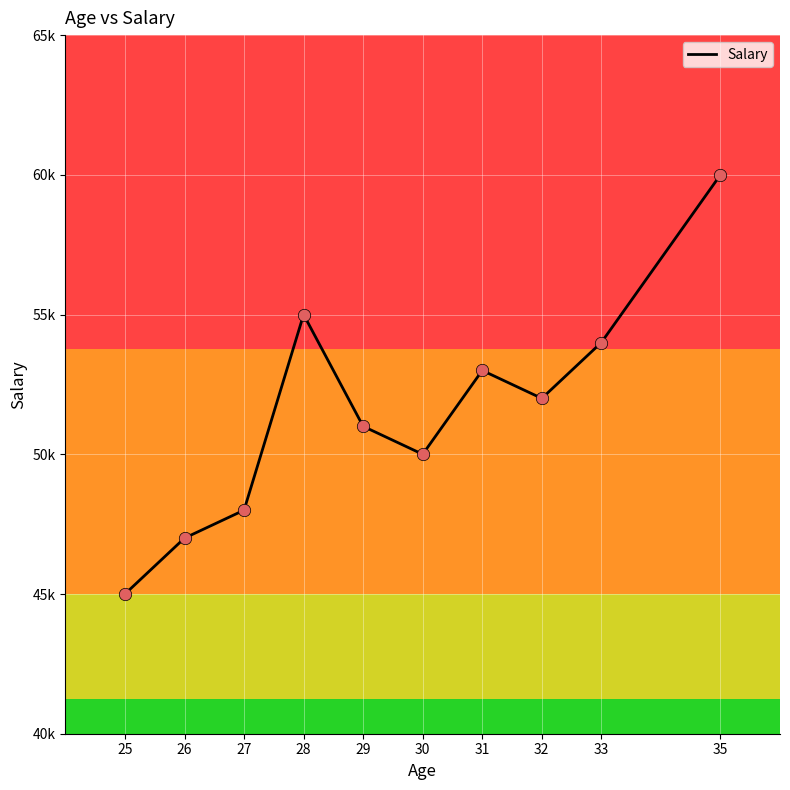

Approximately how many times larger is the value at 32 compared to 33?

1.0